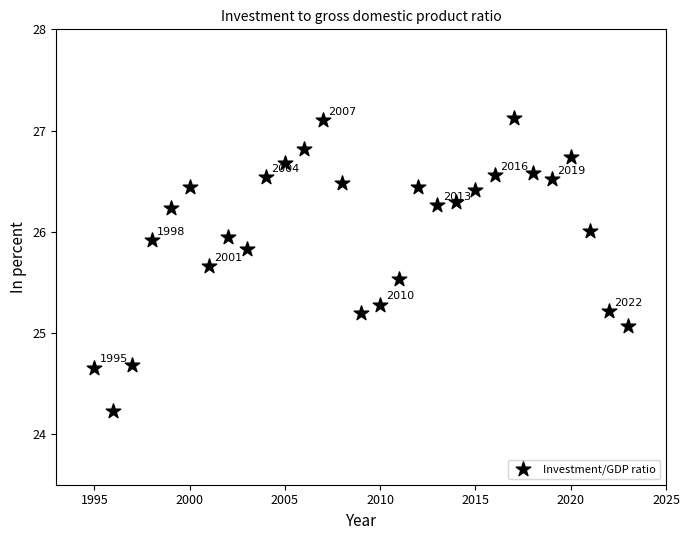

What is the range of Y values (max minus min)?

2.9